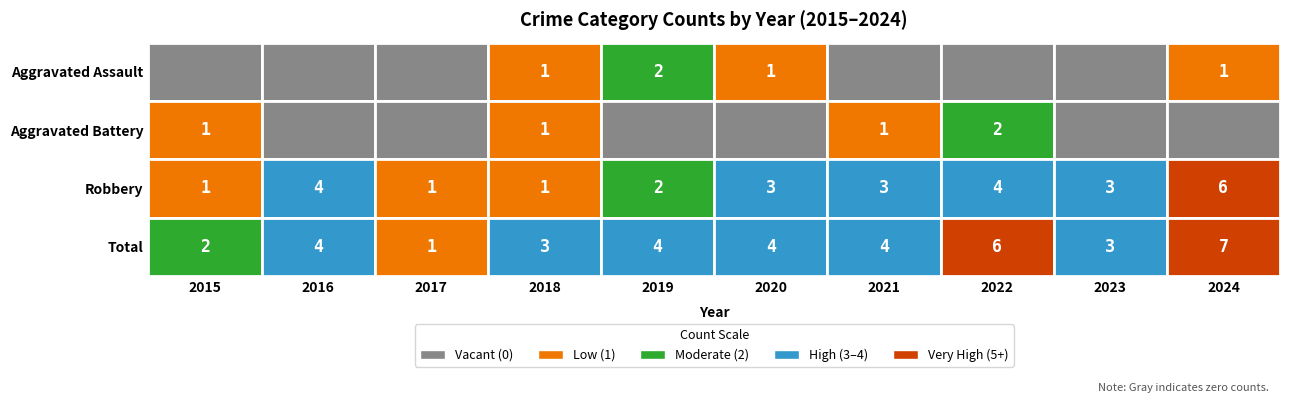

What is the difference between the maximum and second lowest values in the Total series?

5